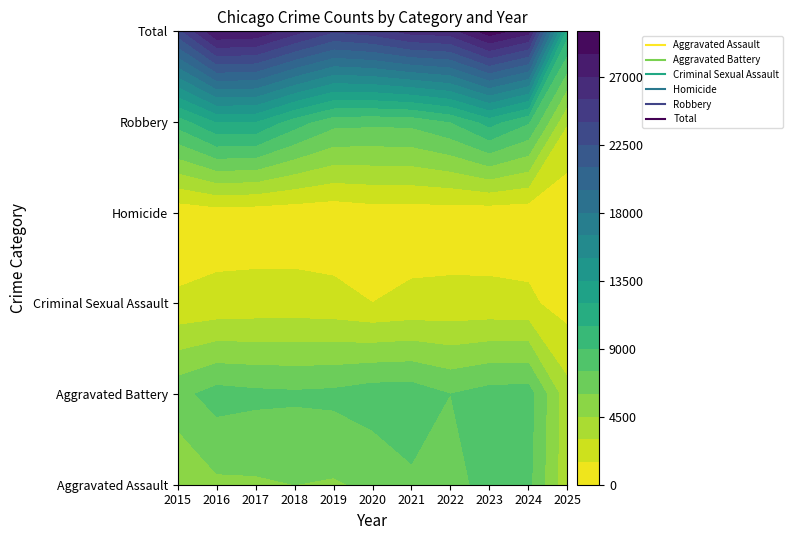

What is the maximum value shown in the chart?

29343